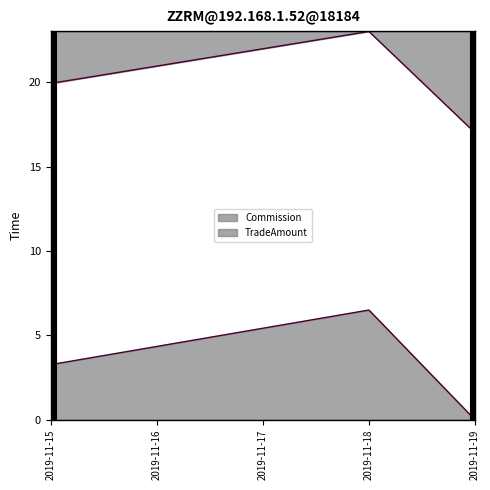

What is the value of the TradeAmount point at the 3rd from the left?

17.0